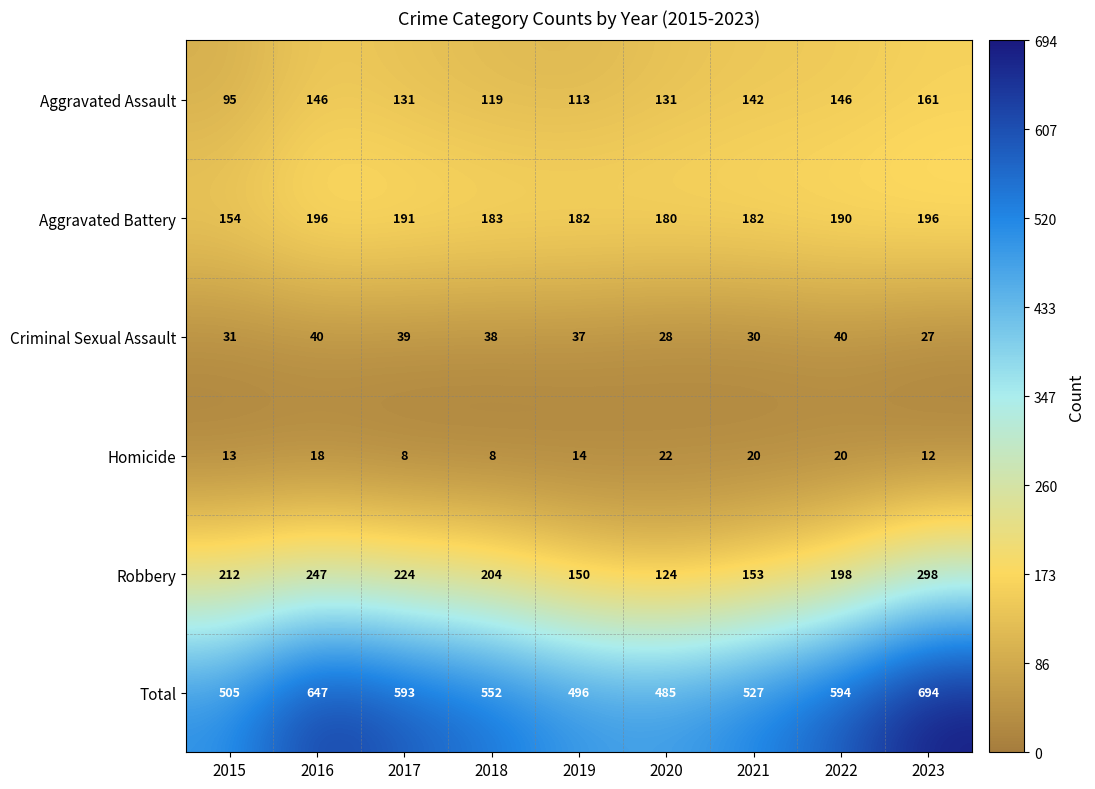

The Criminal Sexual Assault series shows 9 at 2017. True or false?

False